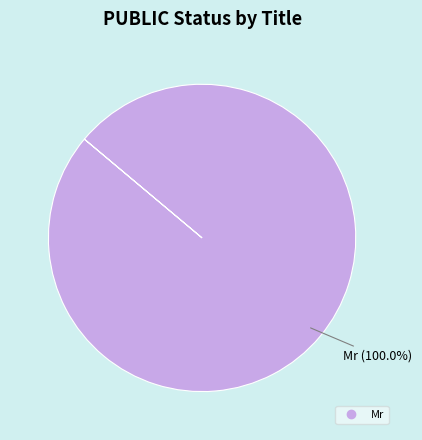

Is there any slice that represents more than half of the pie?

Yes